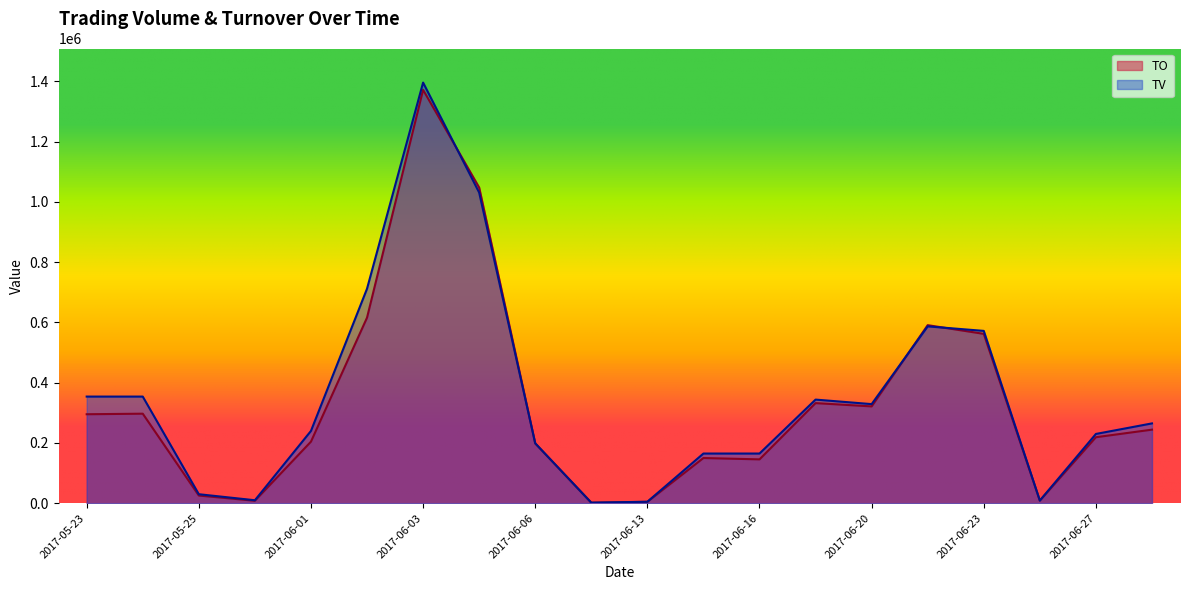

What are all the series names shown in the legend?

TO, TV